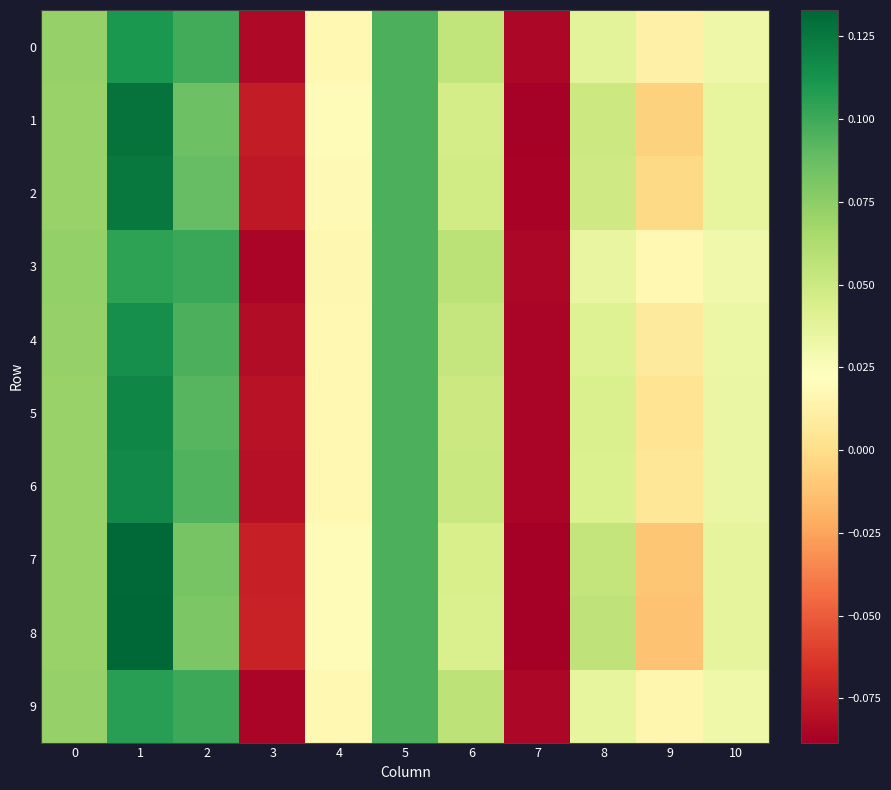

Reading left to right, extract all data points from this chart.

0: 0=0.1	1=0.1	2=0.1	3=-0.1	4=0.0	5=0.1	6=0.1	7=-0.1	8=0.0	9=0.0	10=0.0
1: 0=0.1	1=0.1	2=0.1	3=-0.1	4=0.0	5=0.1	6=0.0	7=-0.1	8=0.1	9=-0.0	10=0.0
2: 0=0.1	1=0.1	2=0.1	3=-0.1	4=0.0	5=0.1	6=0.0	7=-0.1	8=0.0	9=-0.0	10=0.0
3: 0=0.1	1=0.1	2=0.1	3=-0.1	4=0.0	5=0.1	6=0.1	7=-0.1	8=0.0	9=0.0	10=0.0
4: 0=0.1	1=0.1	2=0.1	3=-0.1	4=0.0	5=0.1	6=0.1	7=-0.1	8=0.0	9=0.0	10=0.0
5: 0=0.1	1=0.1	2=0.1	3=-0.1	4=0.0	5=0.1	6=0.1	7=-0.1	8=0.0	9=0.0	10=0.0
6: 0=0.1	1=0.1	2=0.1	3=-0.1	4=0.0	5=0.1	6=0.1	7=-0.1	8=0.0	9=0.0	10=0.0
7: 0=0.1	1=0.1	2=0.1	3=-0.1	4=0.0	5=0.1	6=0.0	7=-0.1	8=0.1	9=-0.0	10=0.0
8: 0=0.1	1=0.1	2=0.1	3=-0.1	4=0.0	5=0.1	6=0.0	7=-0.1	8=0.1	9=-0.0	10=0.0
9: 0=0.1	1=0.1	2=0.1	3=-0.1	4=0.0	5=0.1	6=0.1	7=-0.1	8=0.0	9=0.0	10=0.0